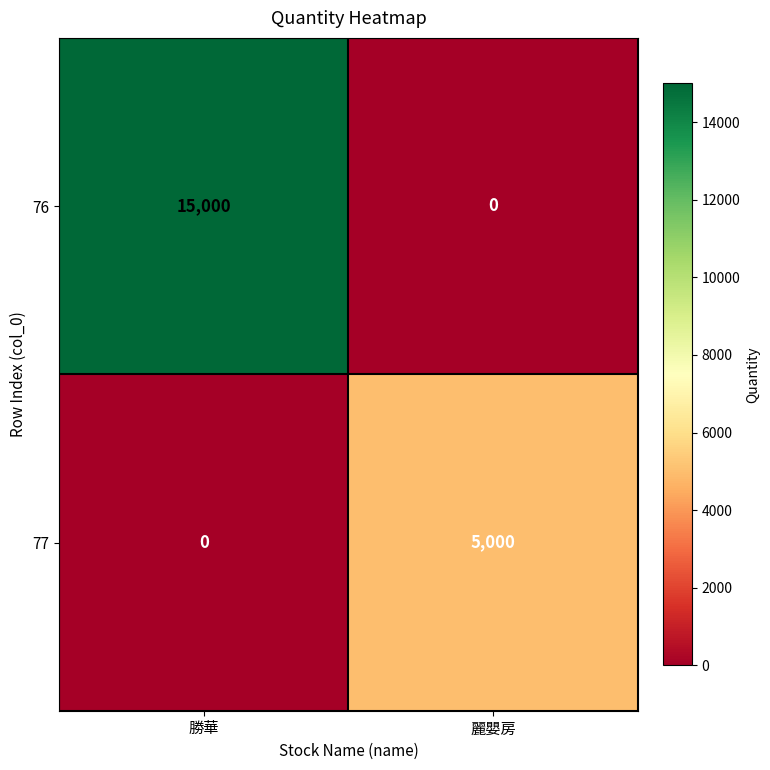

At which label does 77 reach its peak?

麗嬰房